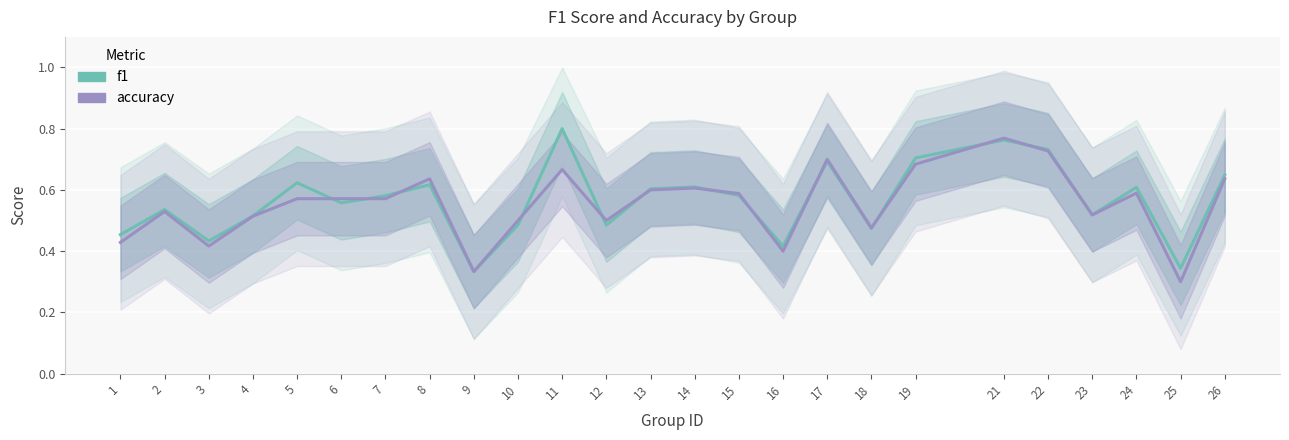

Does the chart display data point markers on the line(s)?

No